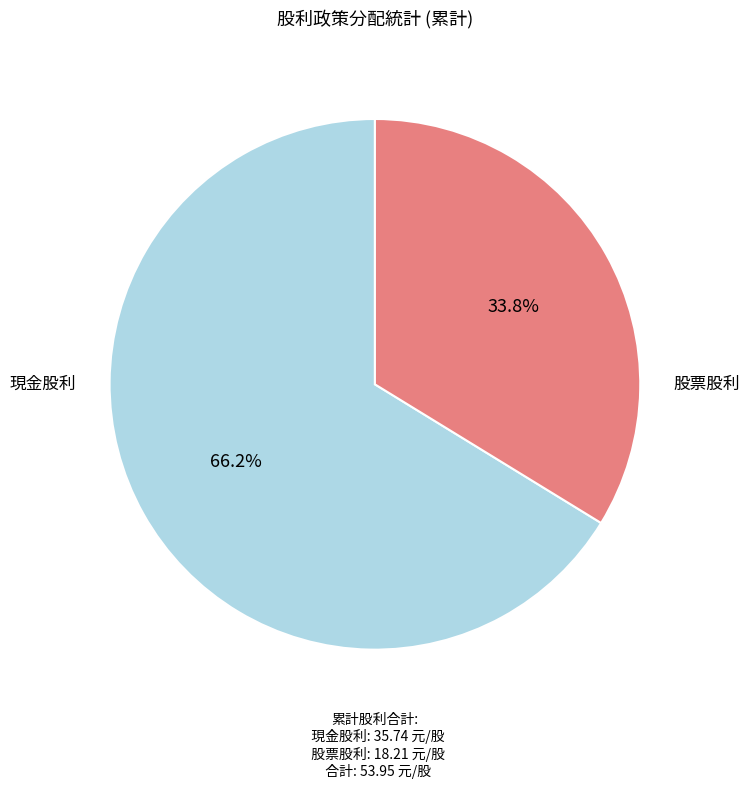

How many slices are in this pie chart?

2